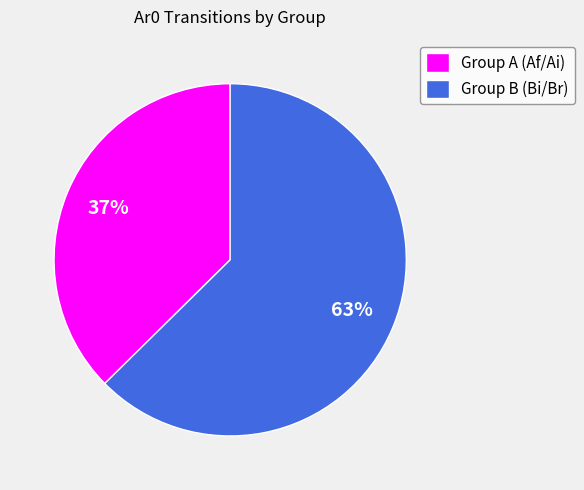

Is it true that Group A (Af/Ai) is 28% of the pie?

False